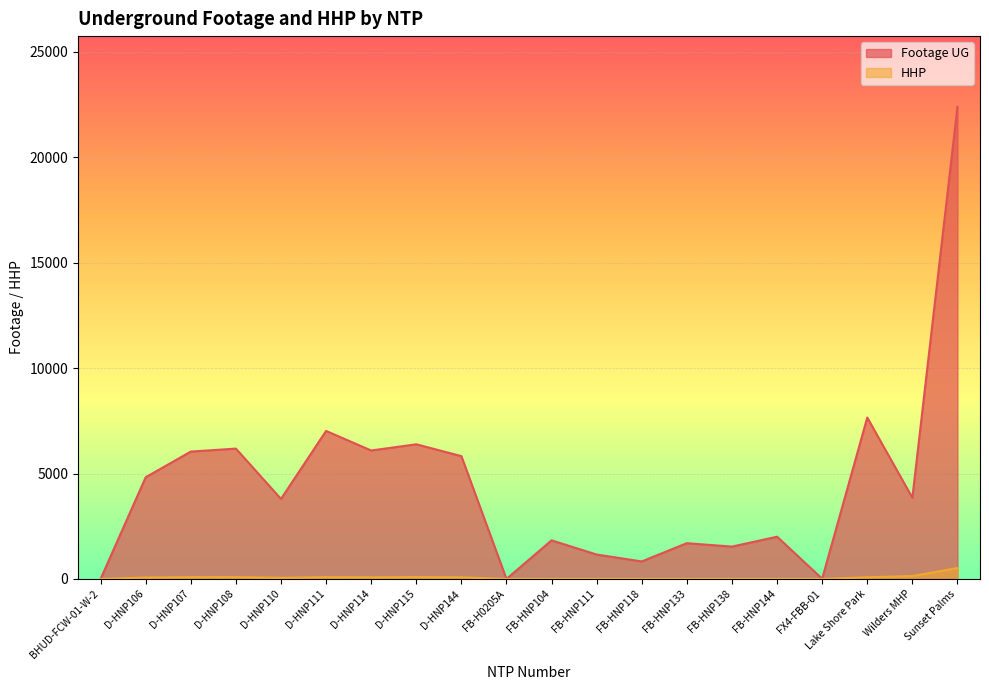

What is the sum of all HHP values?

1365